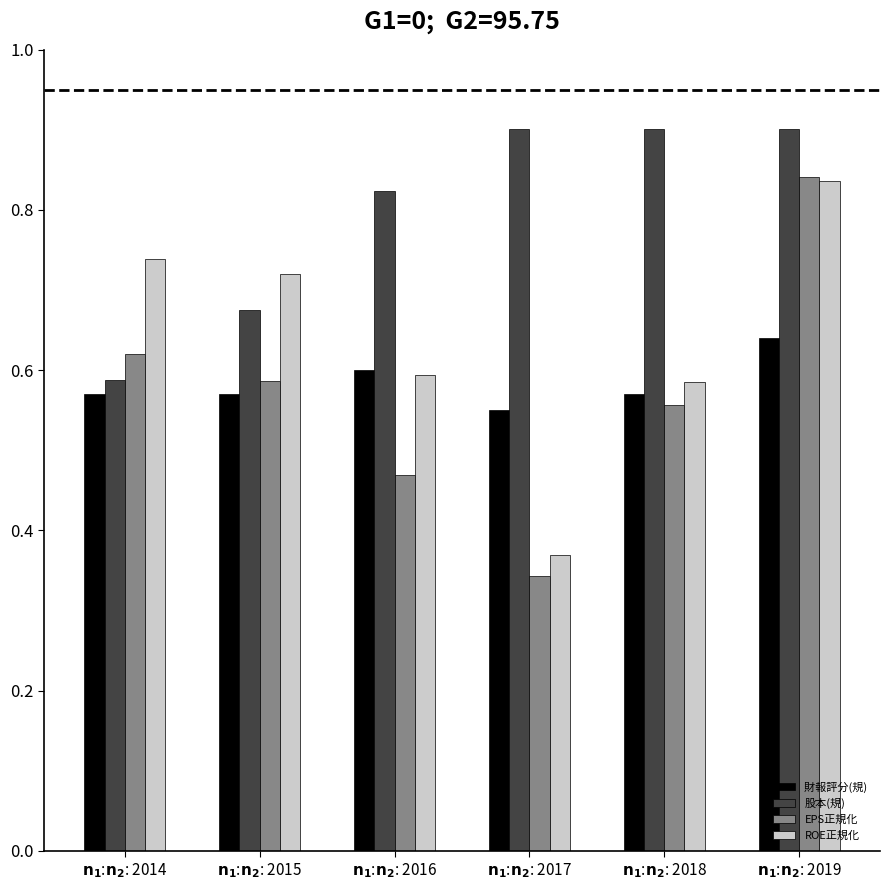

Count the number of data series in this chart.

4